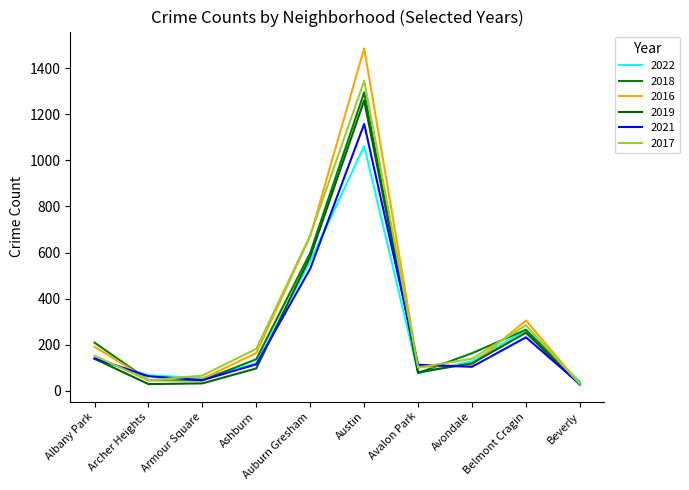

How many values in the 2022 series are below 128?

5